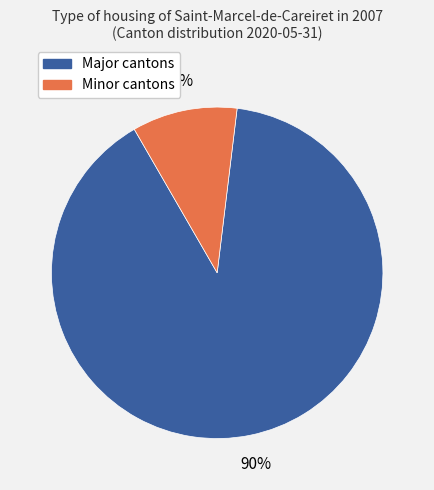

Does any single category account for the majority?

Yes